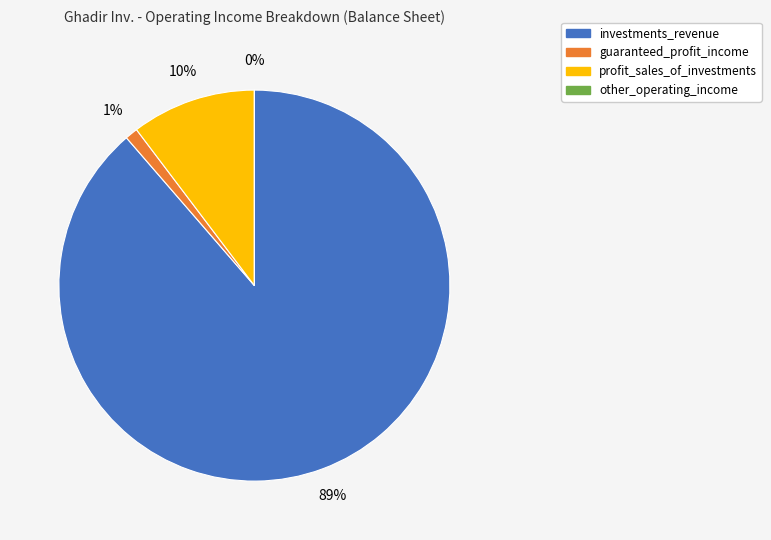

What is the largest slice in the pie chart?

investments_revenue